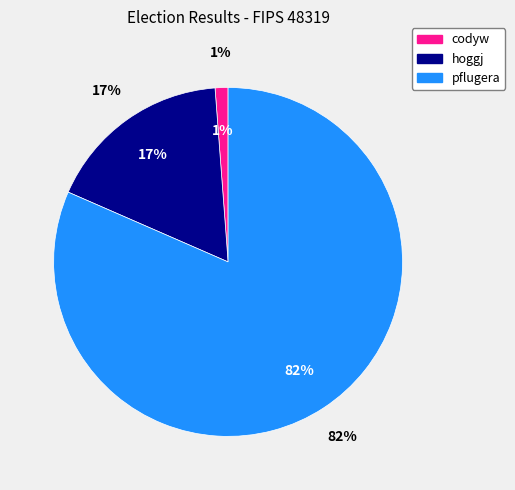

Is codyw the majority of the pie?

No